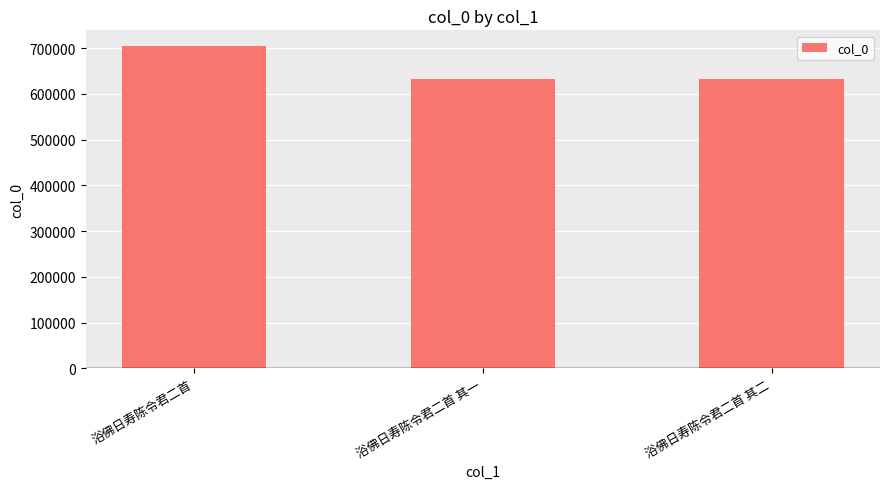

What is the label of the 1st bar from the left?

浴佛日寿陈令君二首